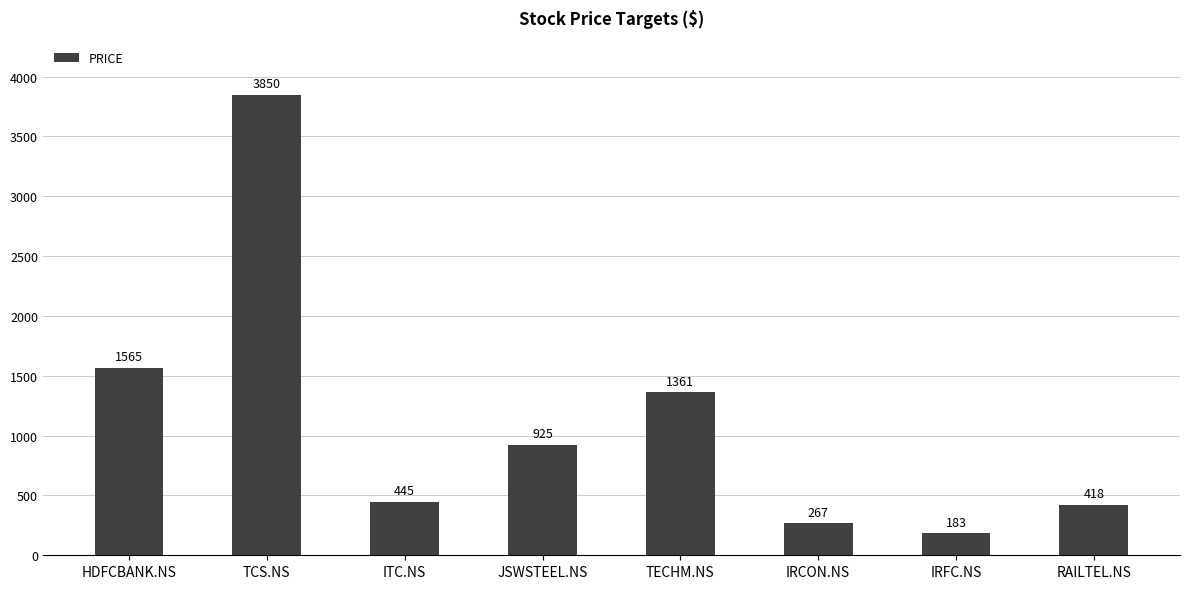

Does the chart contain stacked bars?

No